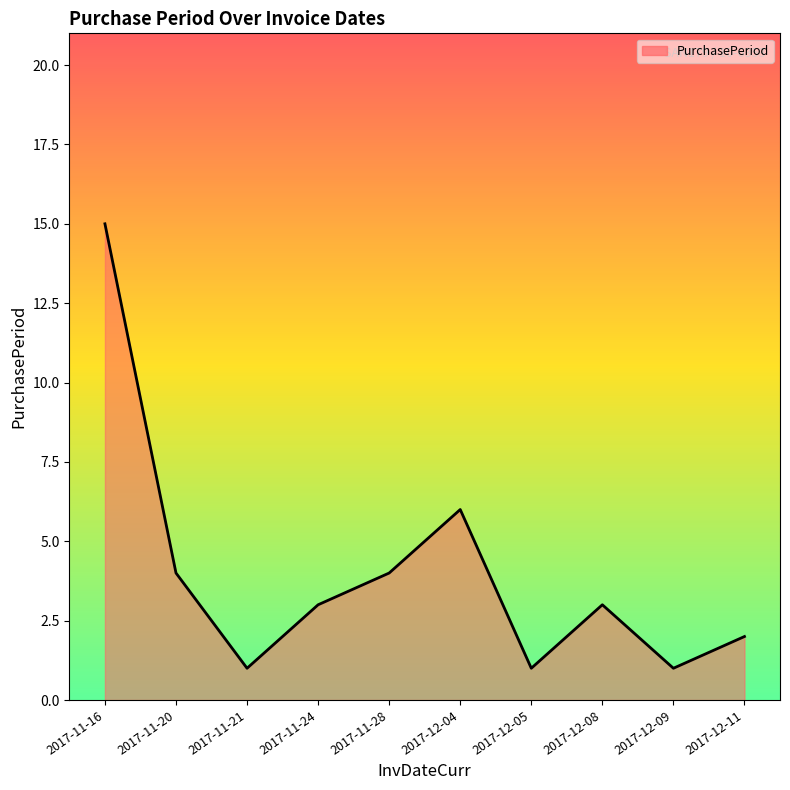

What position from the right is 2017-11-20?

9